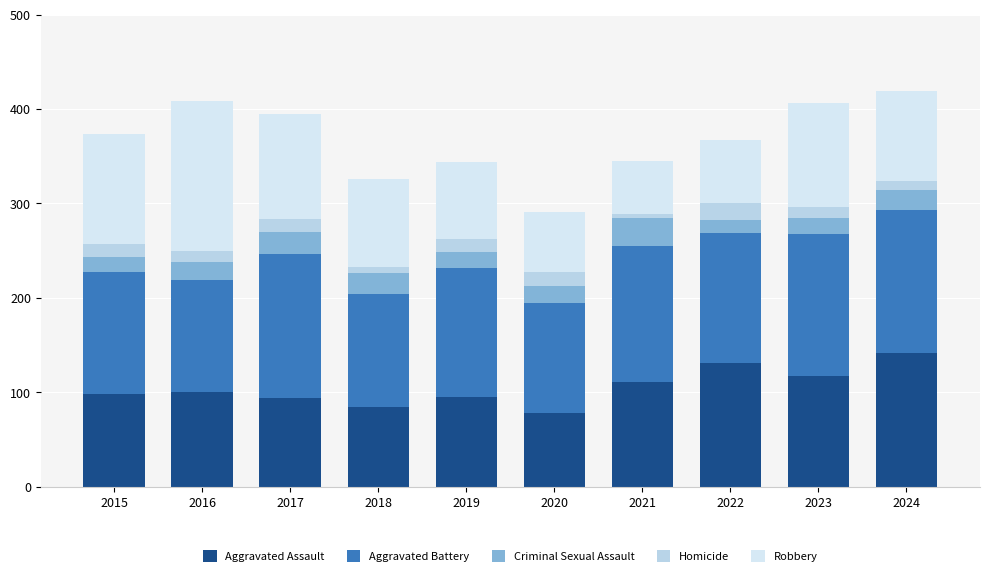

Where is Robbery nearest to the value 107?

2023